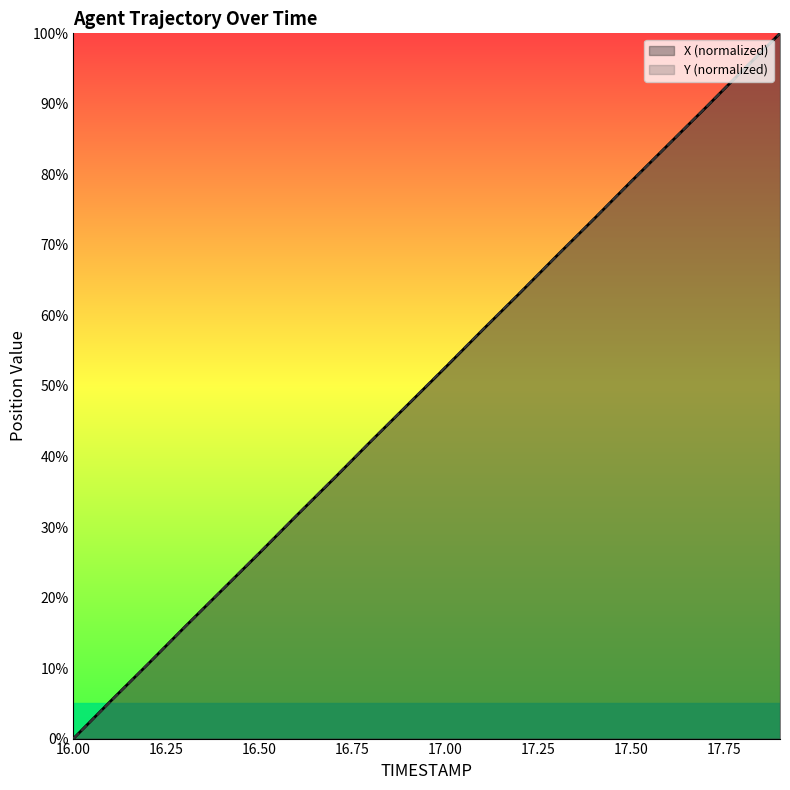

At which label does Y first exceed 52?

17.0